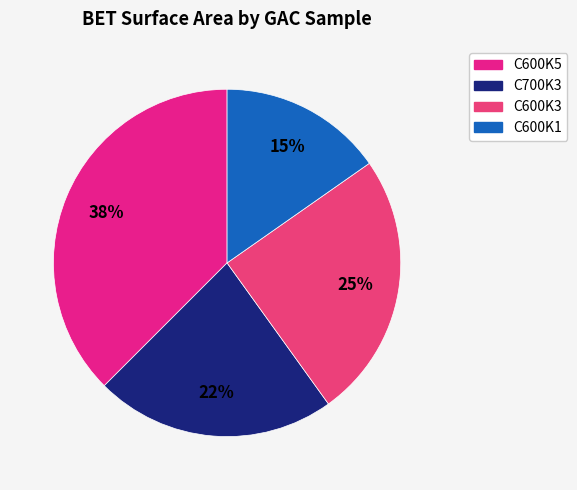

Is there any slice that represents more than half of the pie?

No